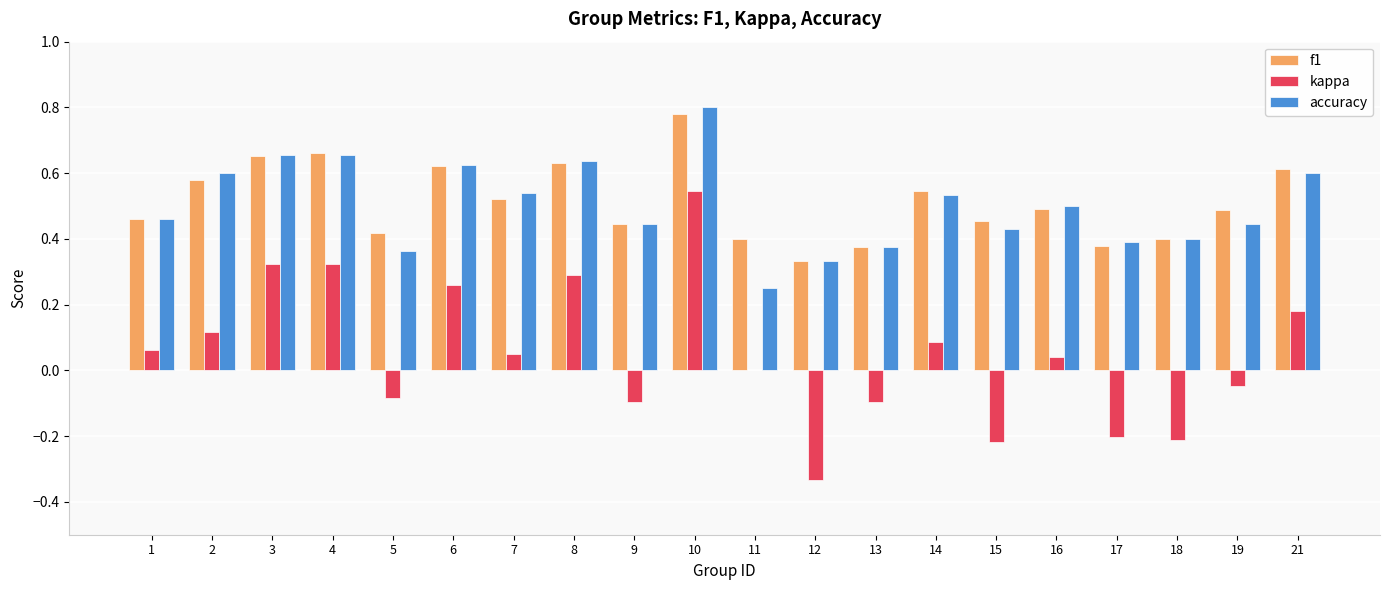

Between 12 and 13, which series saw the biggest shift?

kappa